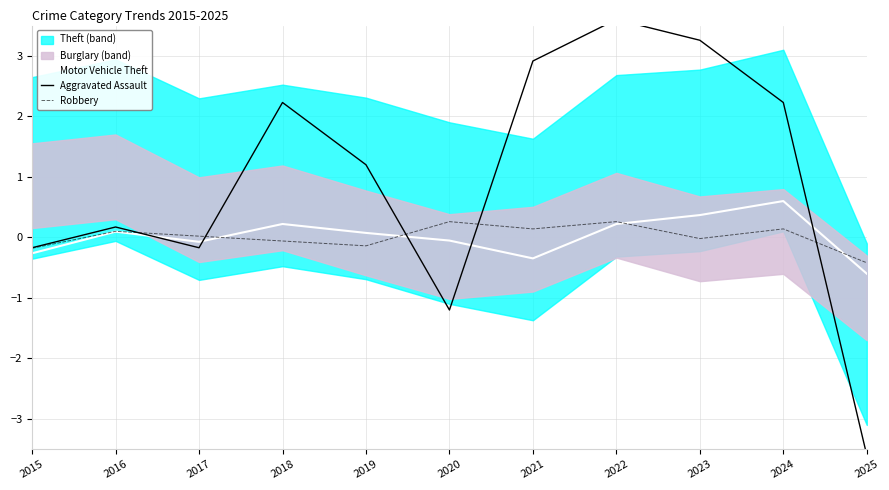

What is the value of the Motor Vehicle Theft point at the 10th from the left?

0.6